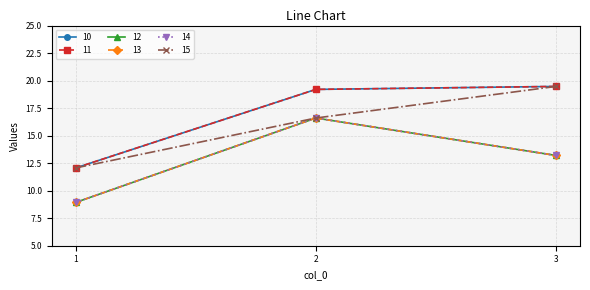

Is this an area chart (filled region under the line)?

No